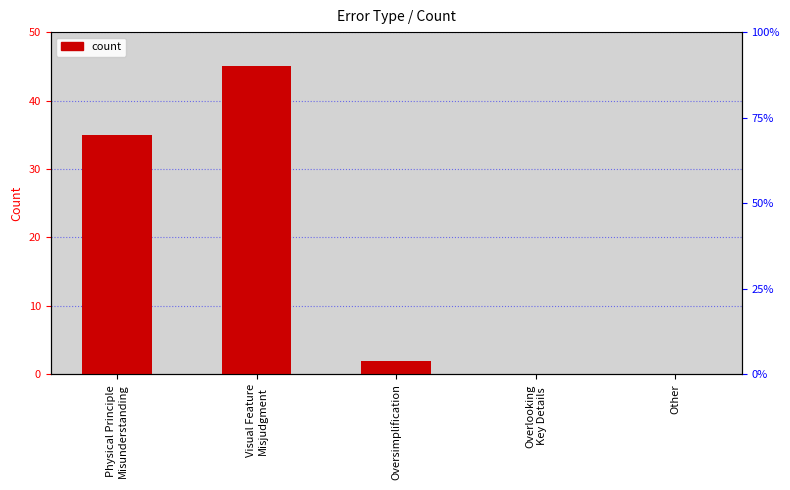

True or false: the data shows 35 at Physical Principle
Misunderstanding.

True